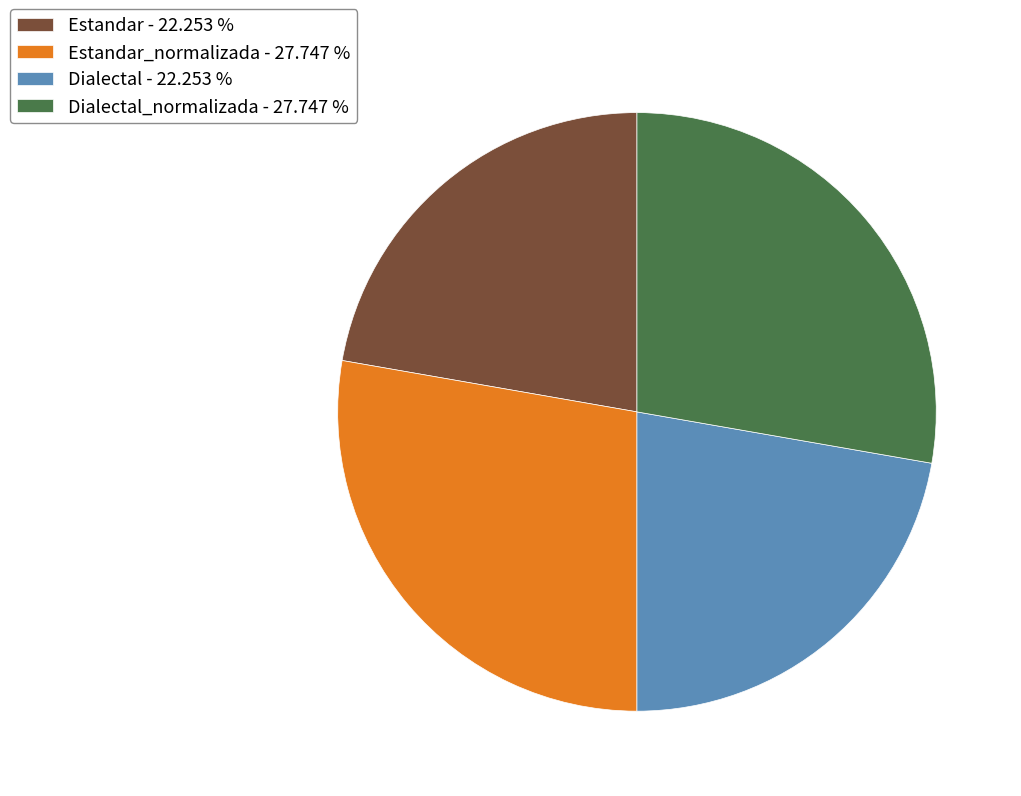

Is there a majority slice in this chart?

No